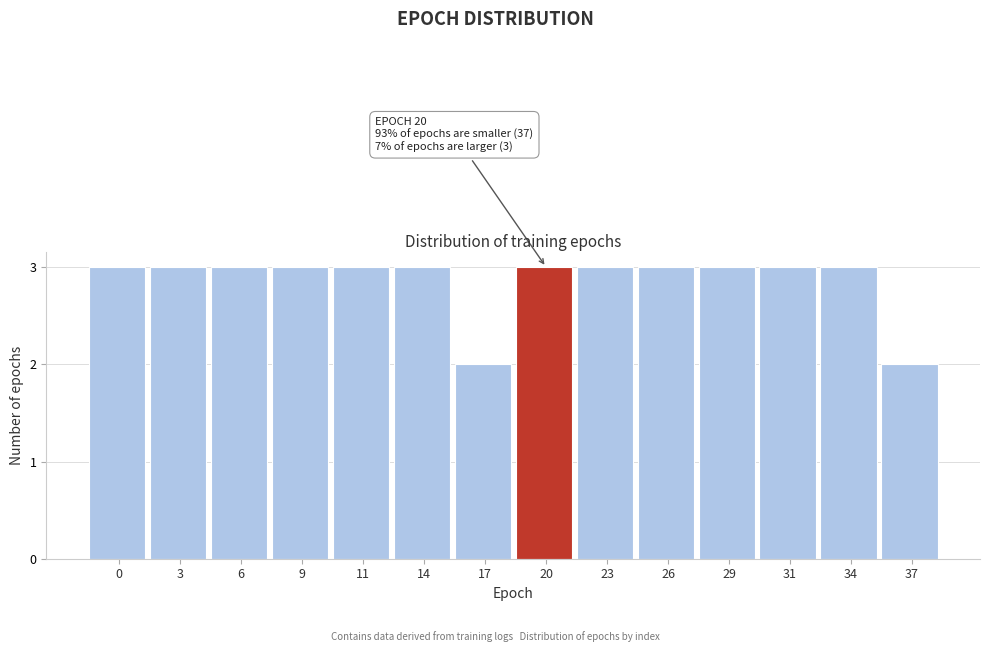

Reading right to left, transcribe all the data shown in this chart.

2	3	3	3	3	3	3	2	3	3	3	3	3	3